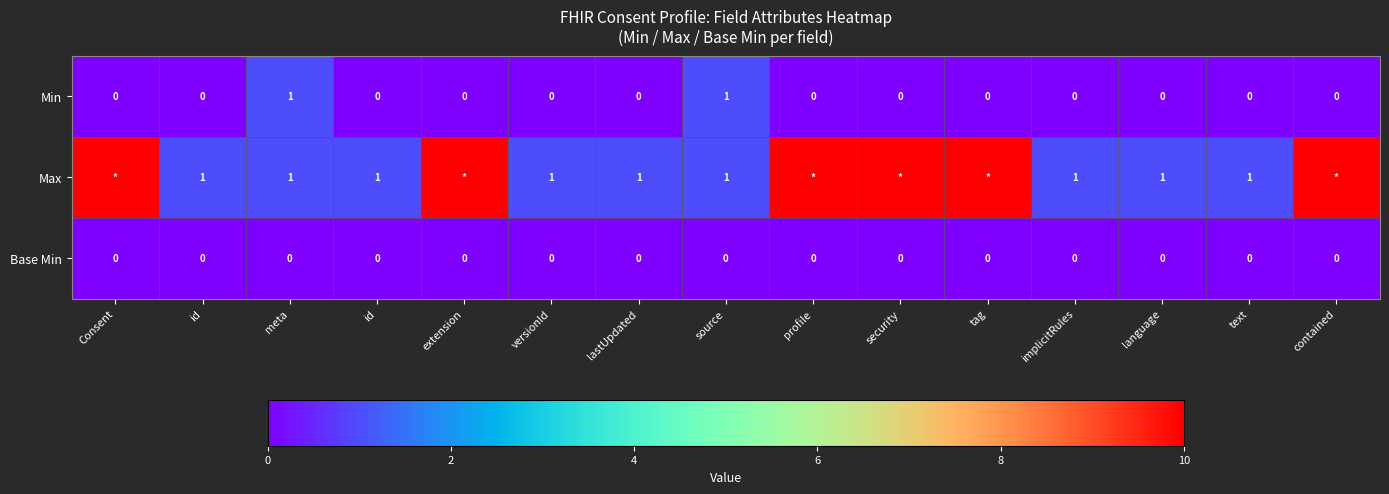

Which series has the largest range (max minus min)?

Max